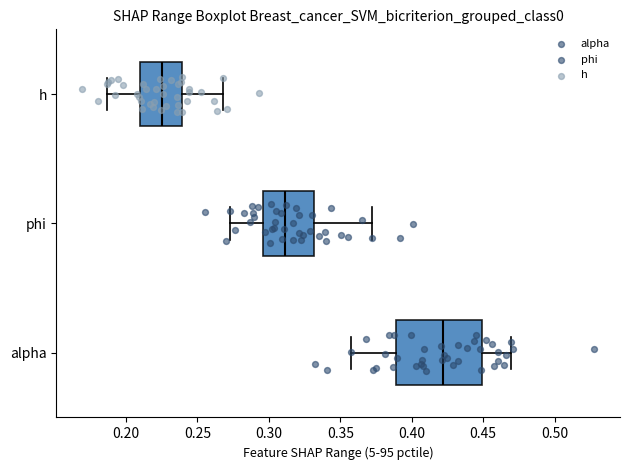

Where is the left edge of the box for phi on the x-axis? The values are not printed on the chart, so give them approximately, as read against the axis.

0.295